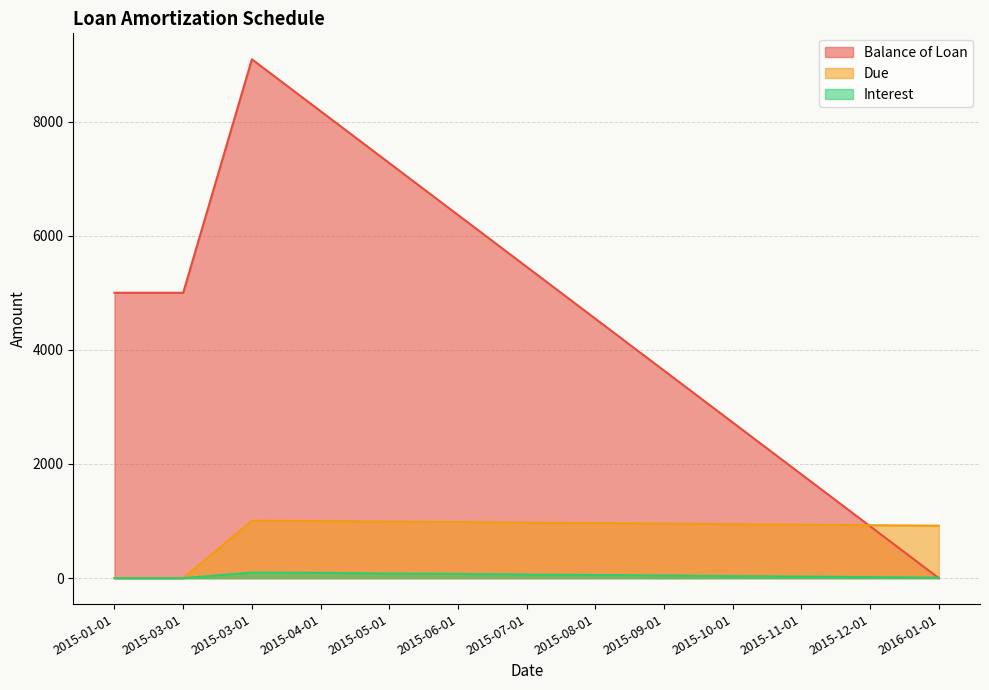

Which series ends up on top after the final intersection of Balance of Loan and Due?

Due